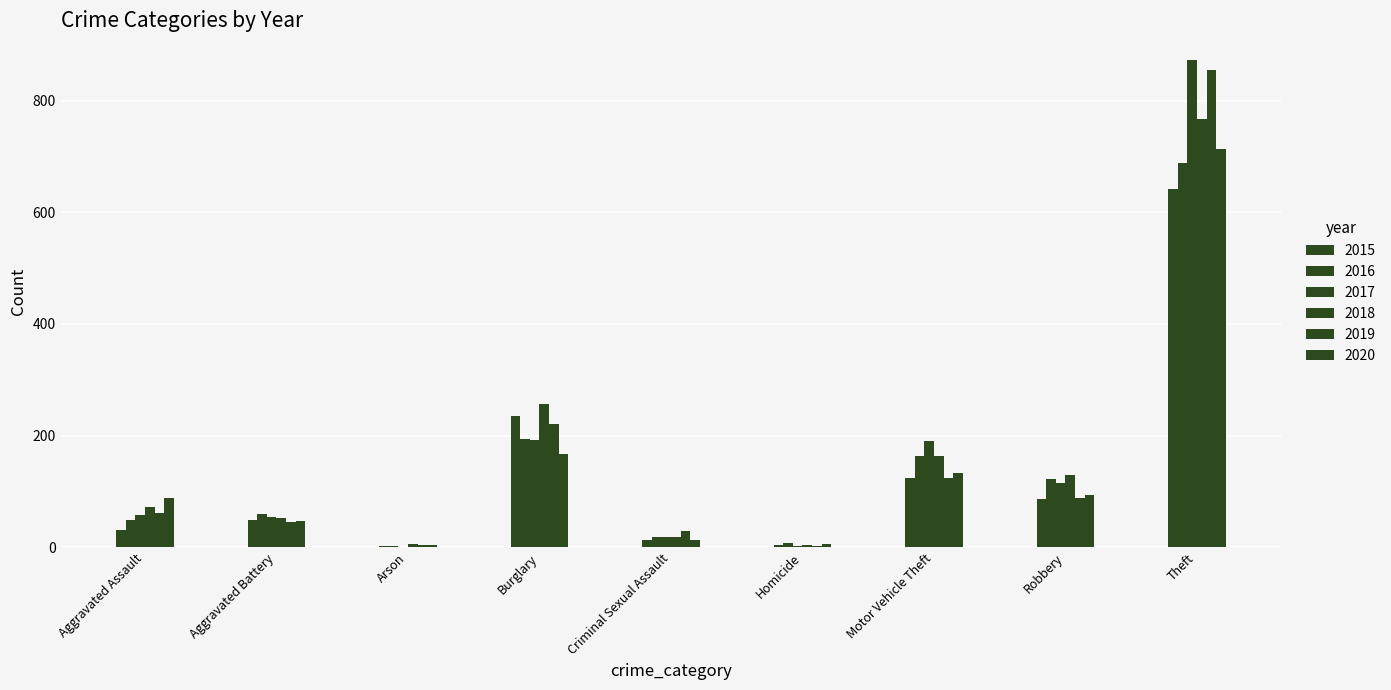

Are the bars horizontal?

No